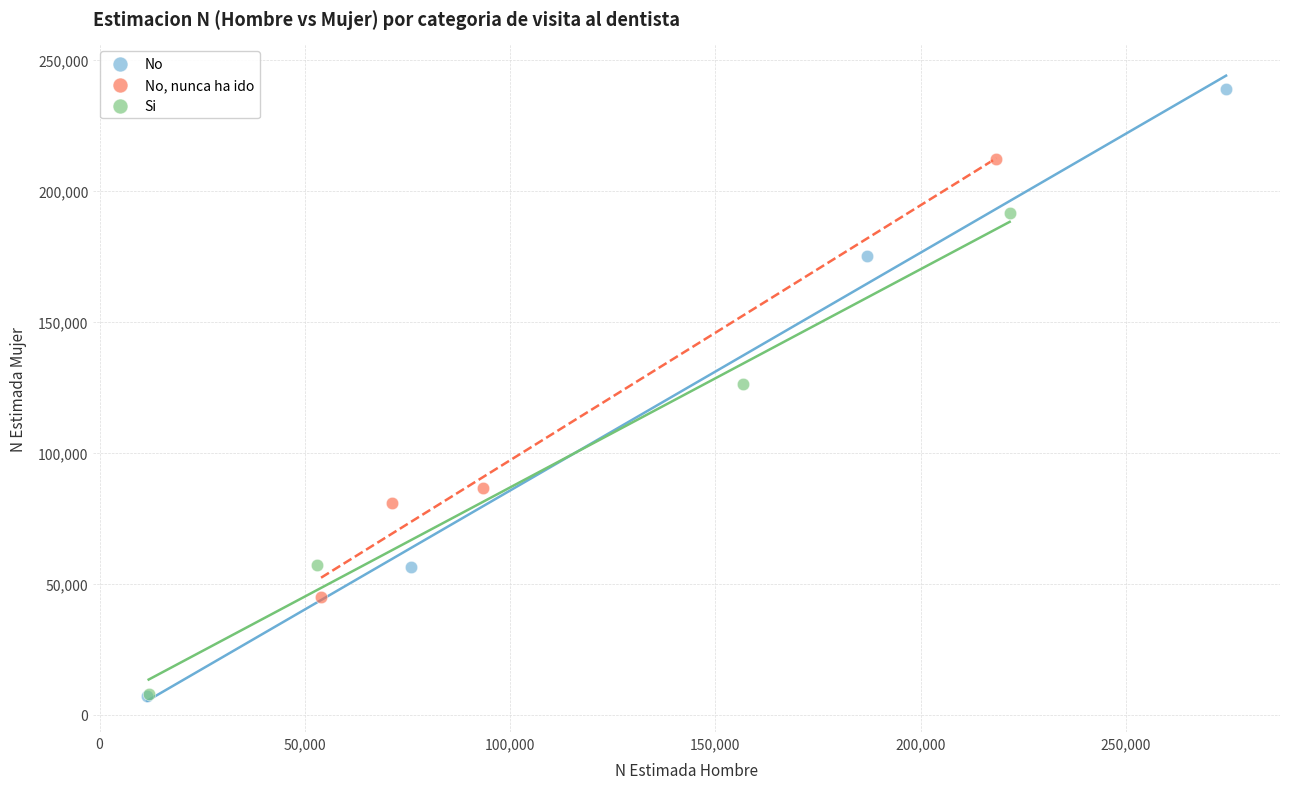

Which series has the largest Y range (max minus min)?

No